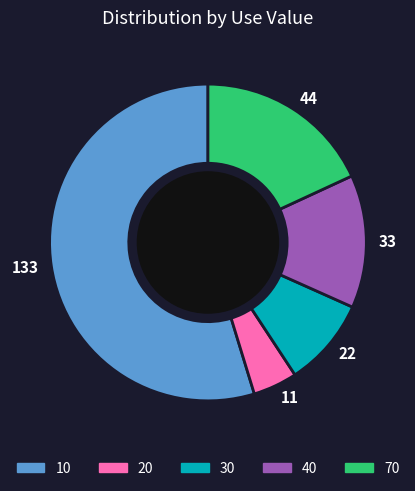

Between 10 and 30, which is larger?

10